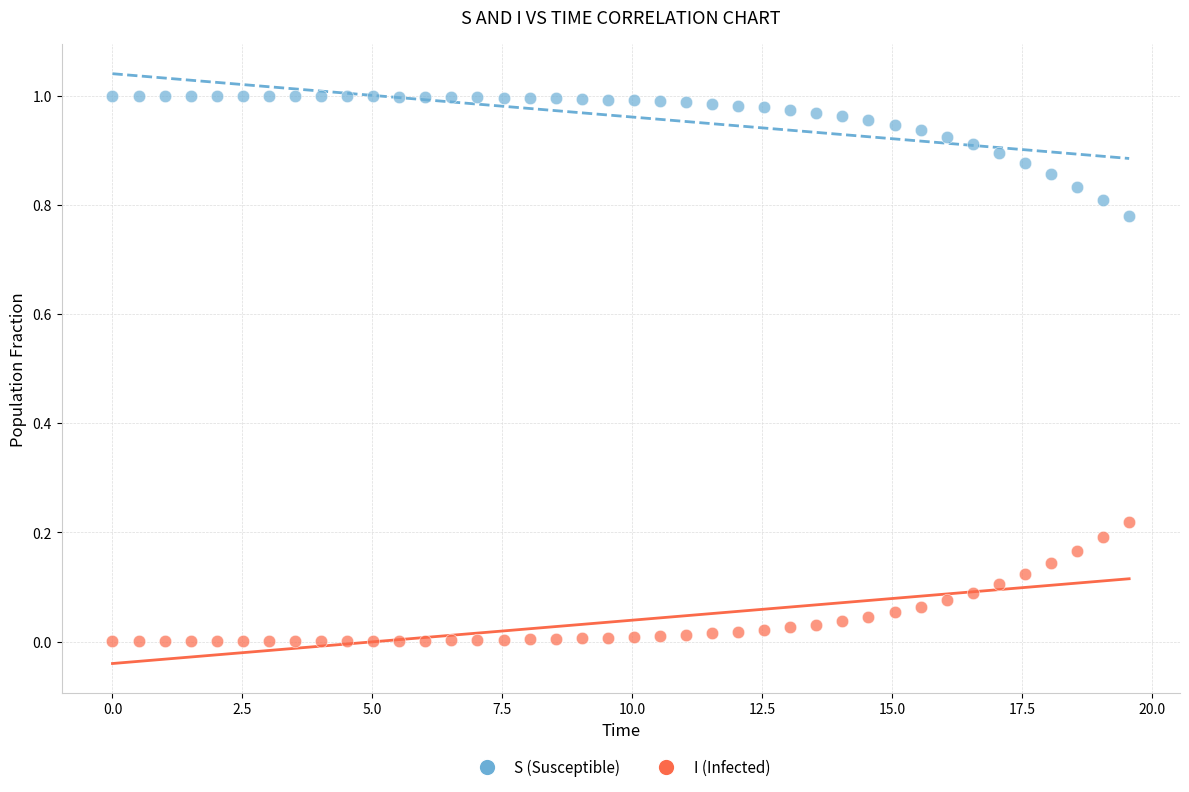

What are all the series names shown in the legend?

S (Susceptible), I (Infected)